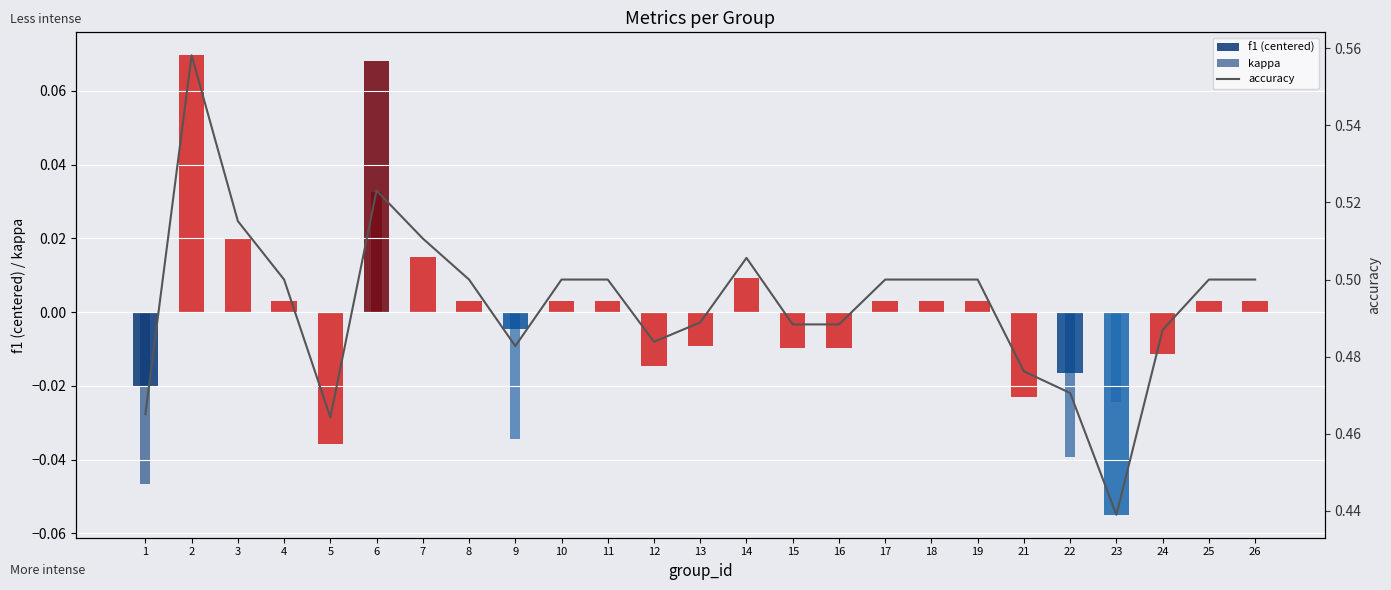

How many kappa values are between 0 and 1?

21